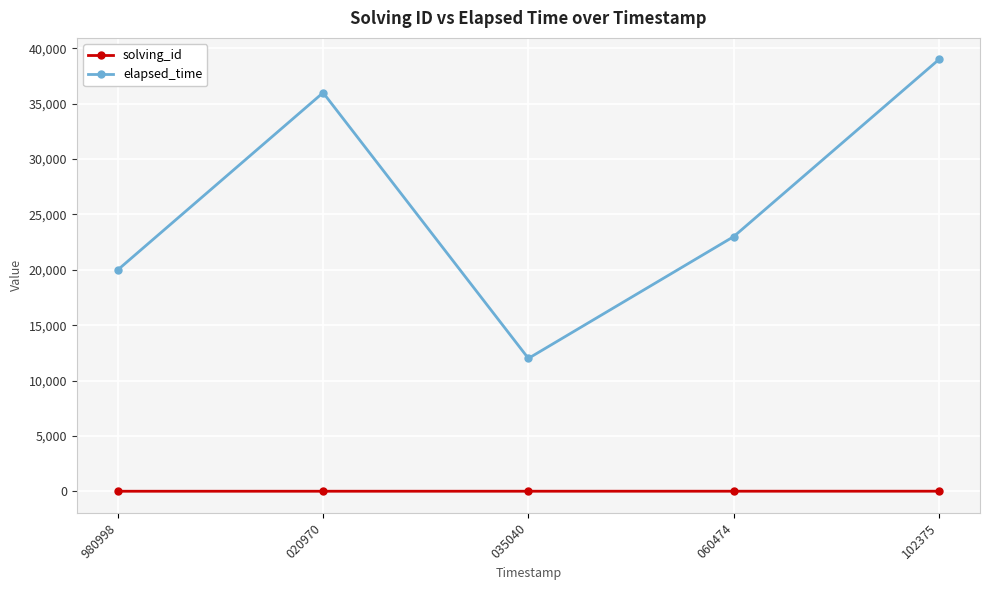

True or false: elapsed_time has a value of 36074 at 060474.

False